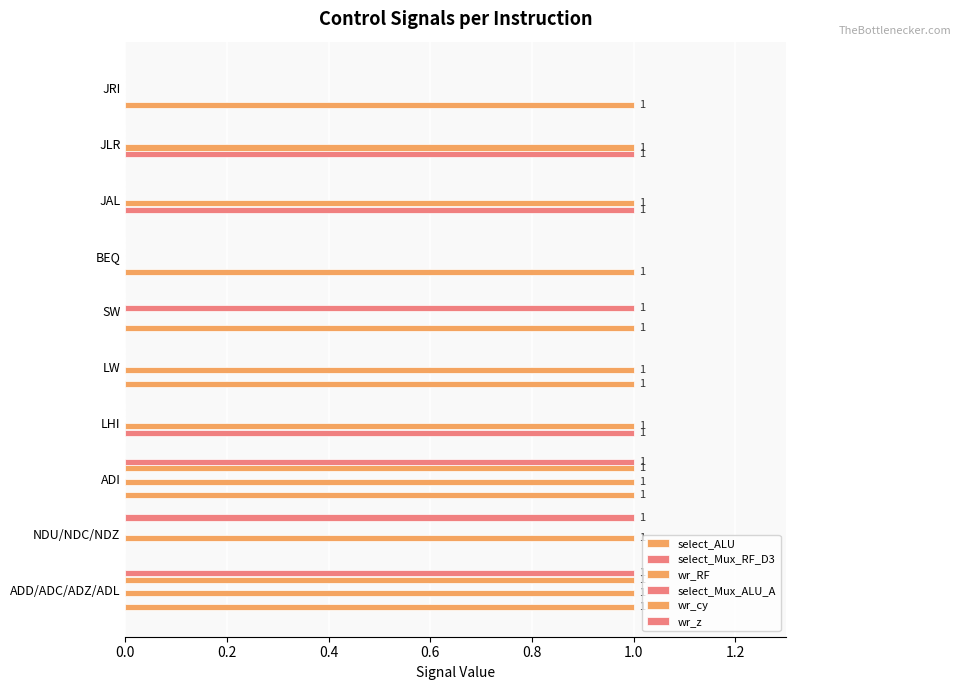

Count the number of categories in the chart.

10